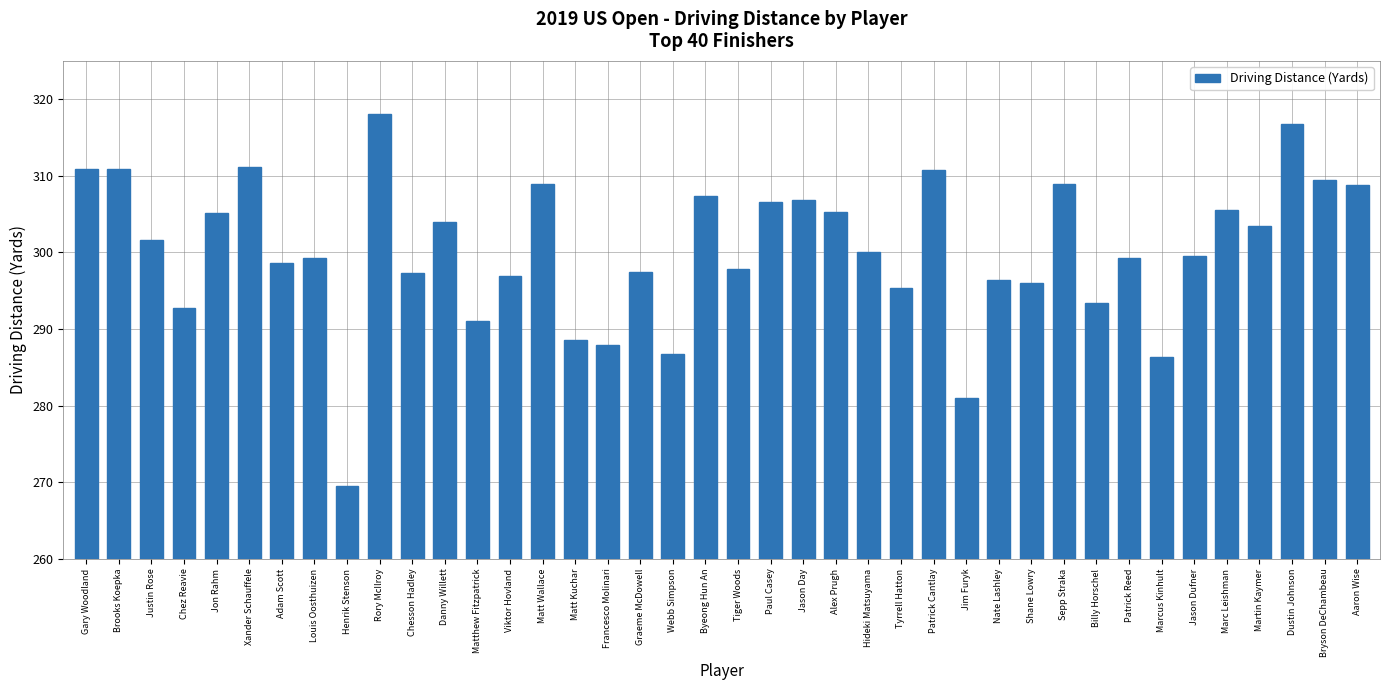

Which has a higher value, Xander Schauffele or Chesson Hadley?

Xander Schauffele